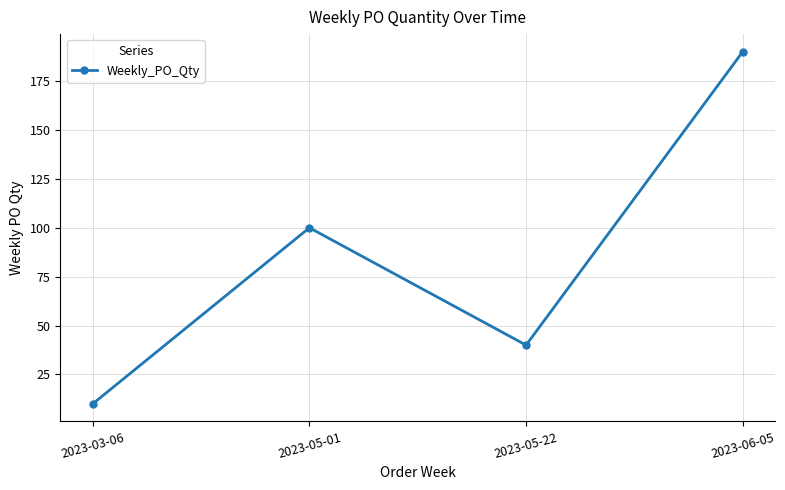

Rank the categories by value from highest to lowest.

2023-06-05, 2023-05-01, 2023-05-22, 2023-03-06